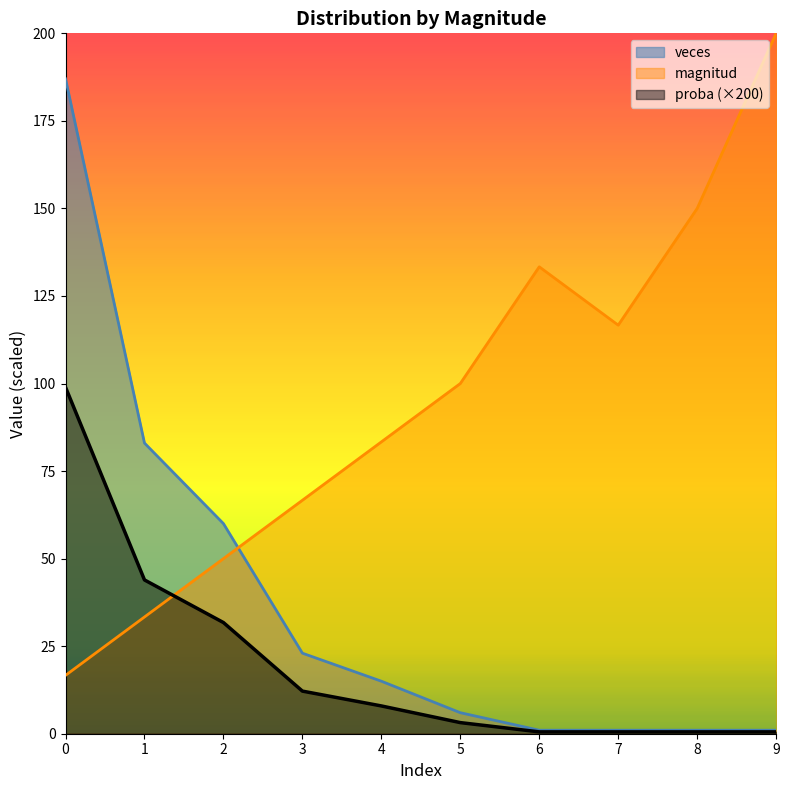

Between which two adjacent categories do proba and magnitud first intersect?

1 and 2